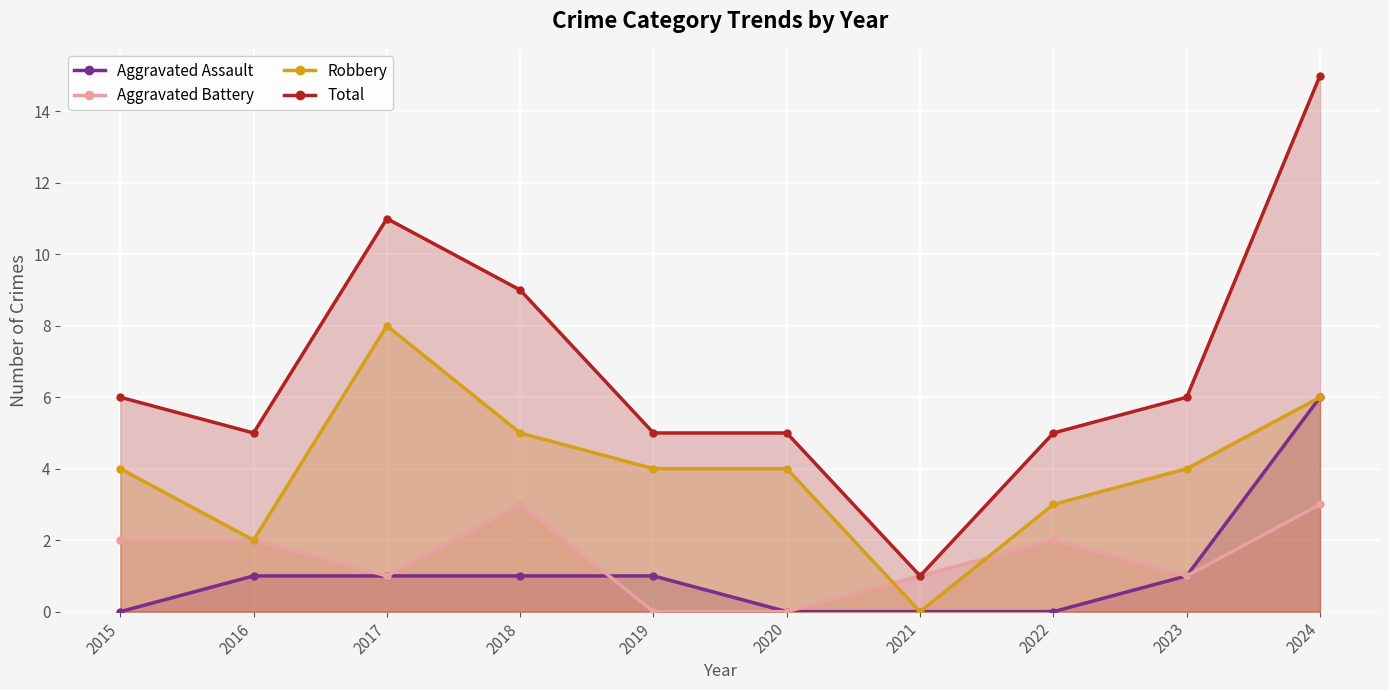

How many times do Robbery and Aggravated Battery cross each other?

2